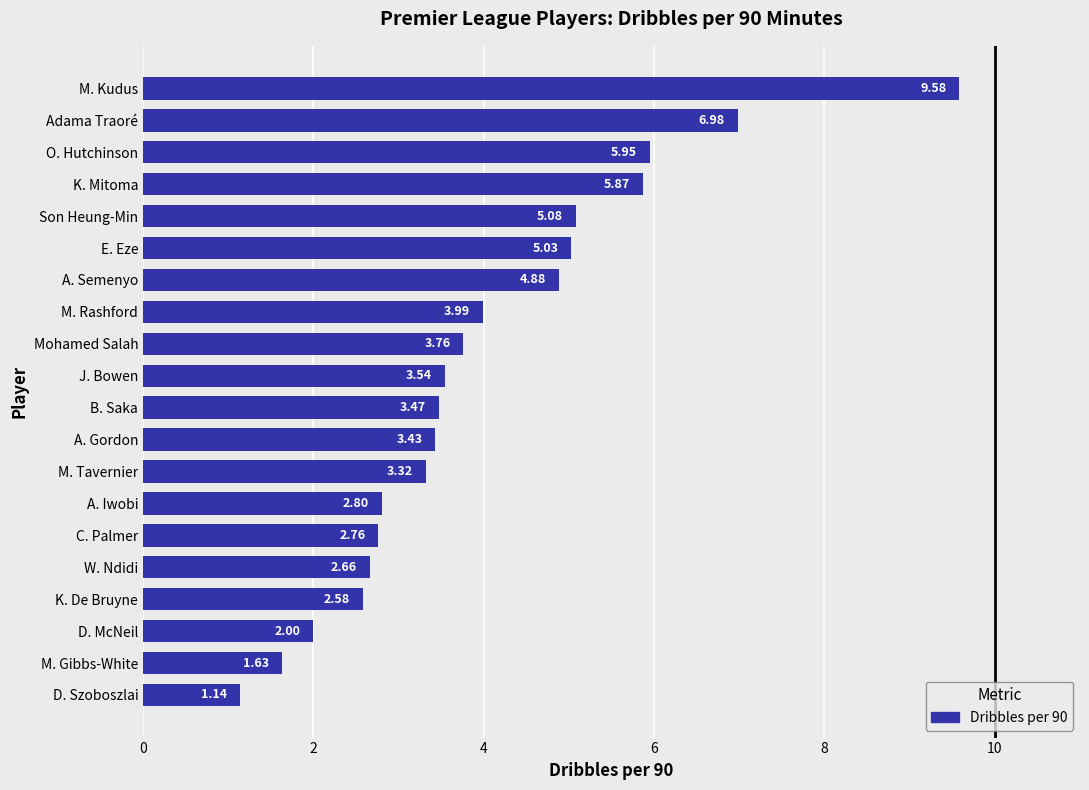

How many bars are there in total?

20